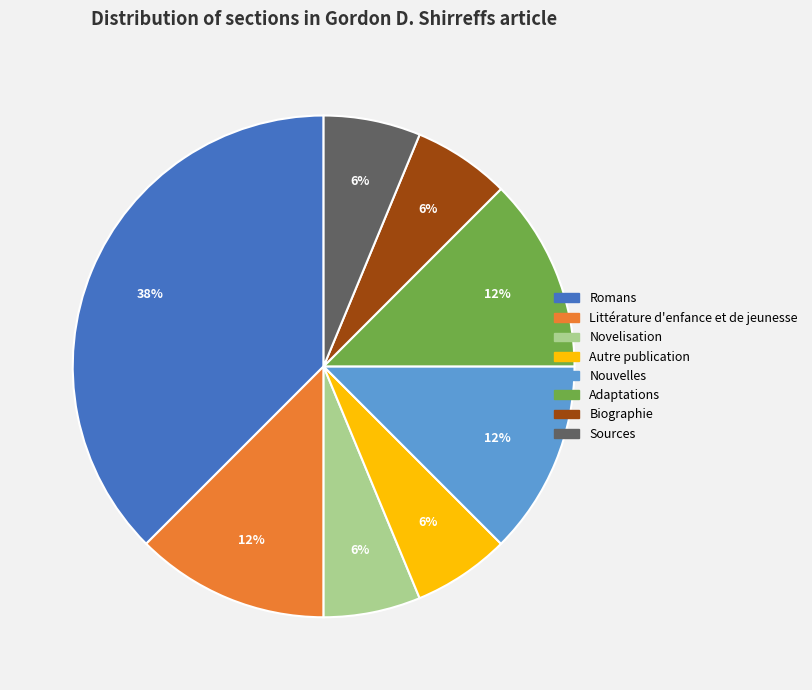

True or false: Autre publication accounts for 6% of the total.

True